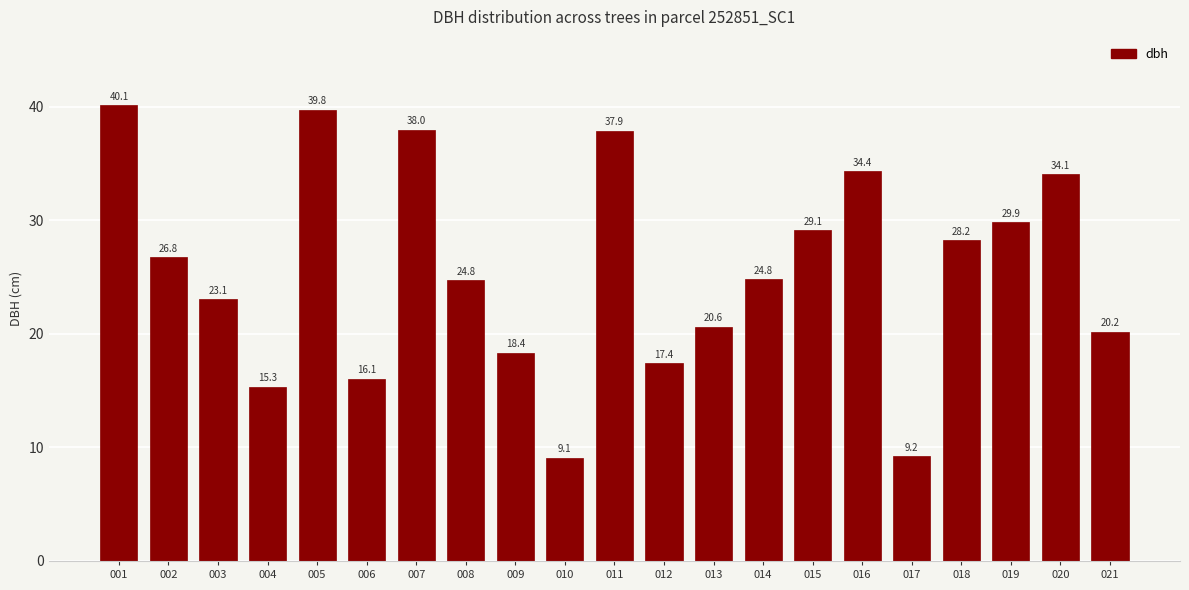

How many data points are less than 24?

9